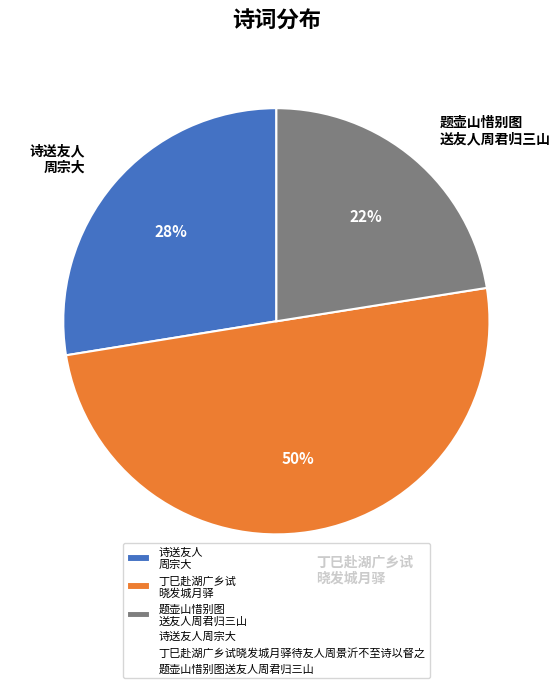

To the nearest percent, what percentage of the pie is 诗送友人 周宗大?

28%